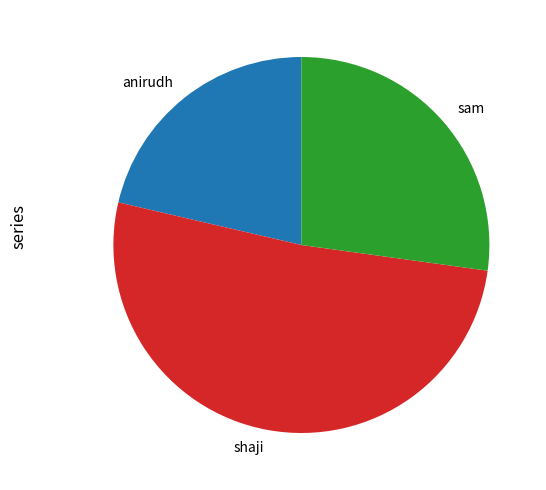

What is the smallest slice in the pie chart?

anirudh